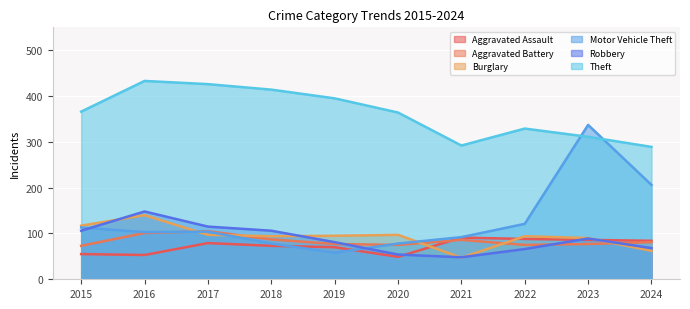

Rank the series by their maximum value, from highest to lowest.

Theft, Motor Vehicle Theft, Robbery, Burglary, Aggravated Battery, Aggravated Assault